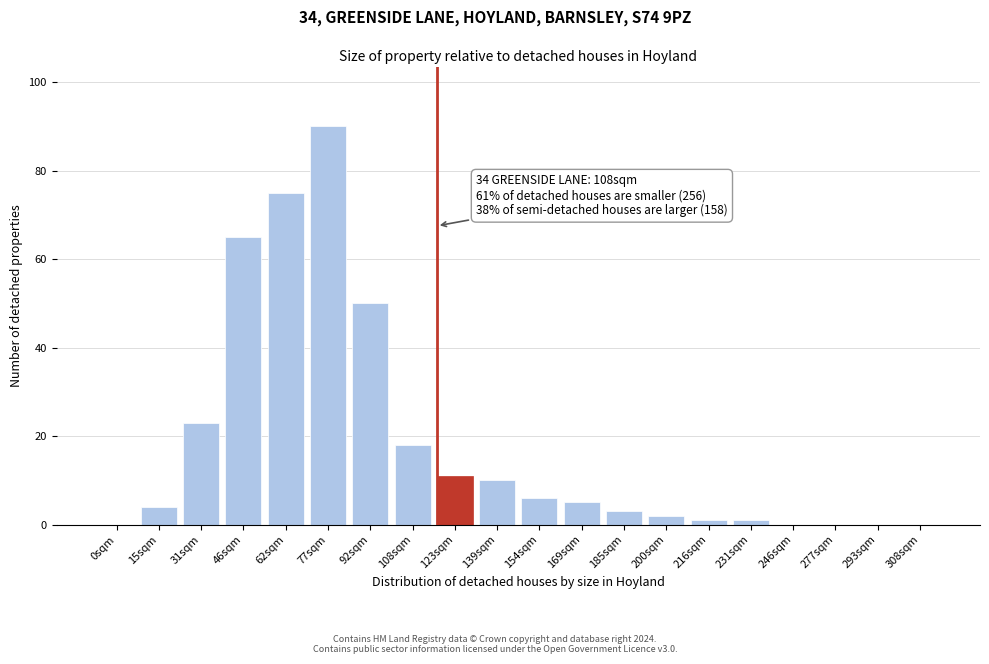

Reading left to right, transcribe all the data shown in this chart.

0sqm=0	15sqm=4	31sqm=23	46sqm=65	62sqm=75	77sqm=90	92sqm=50	108sqm=18	123sqm=11	139sqm=10	154sqm=6	169sqm=5	185sqm=3	200sqm=2	216sqm=1	231sqm=1	246sqm=0	277sqm=0	293sqm=0	308sqm=0